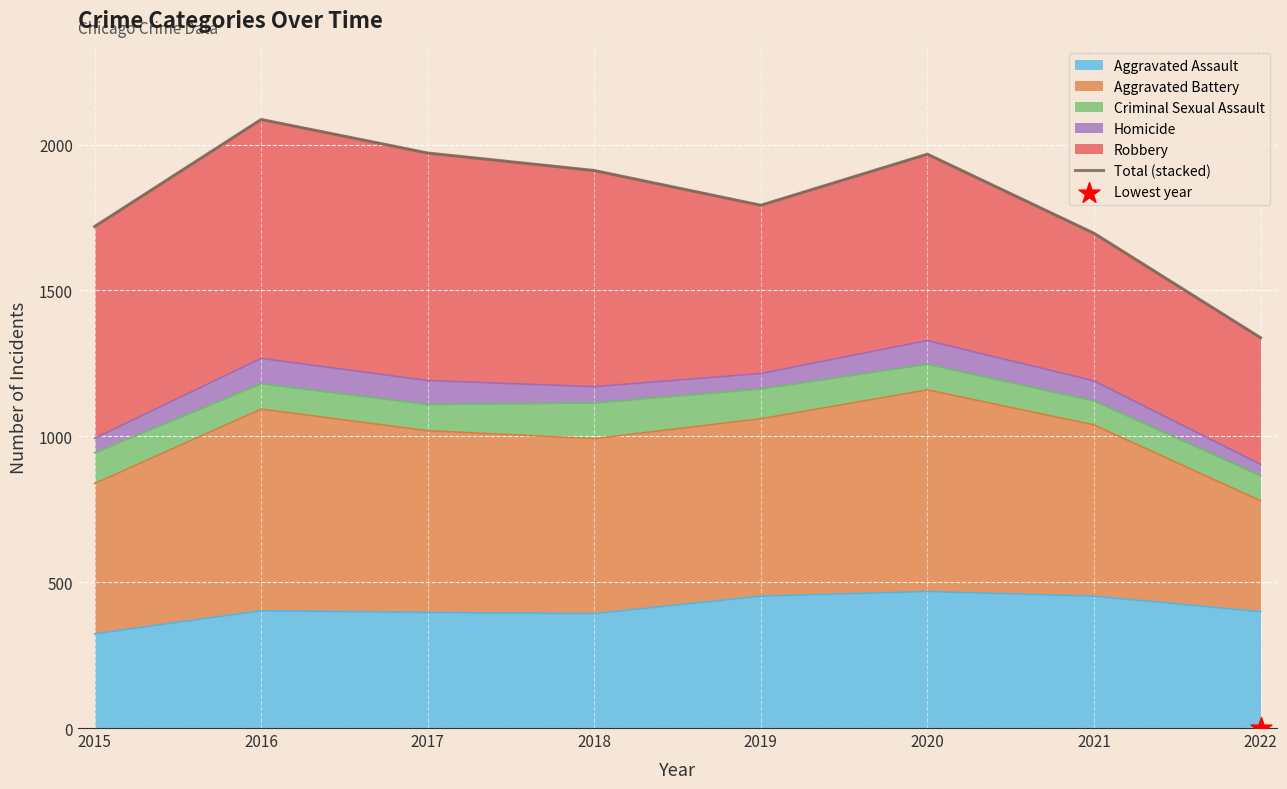

What is the ratio of the value at 2016 to the value at 2019?

1.2